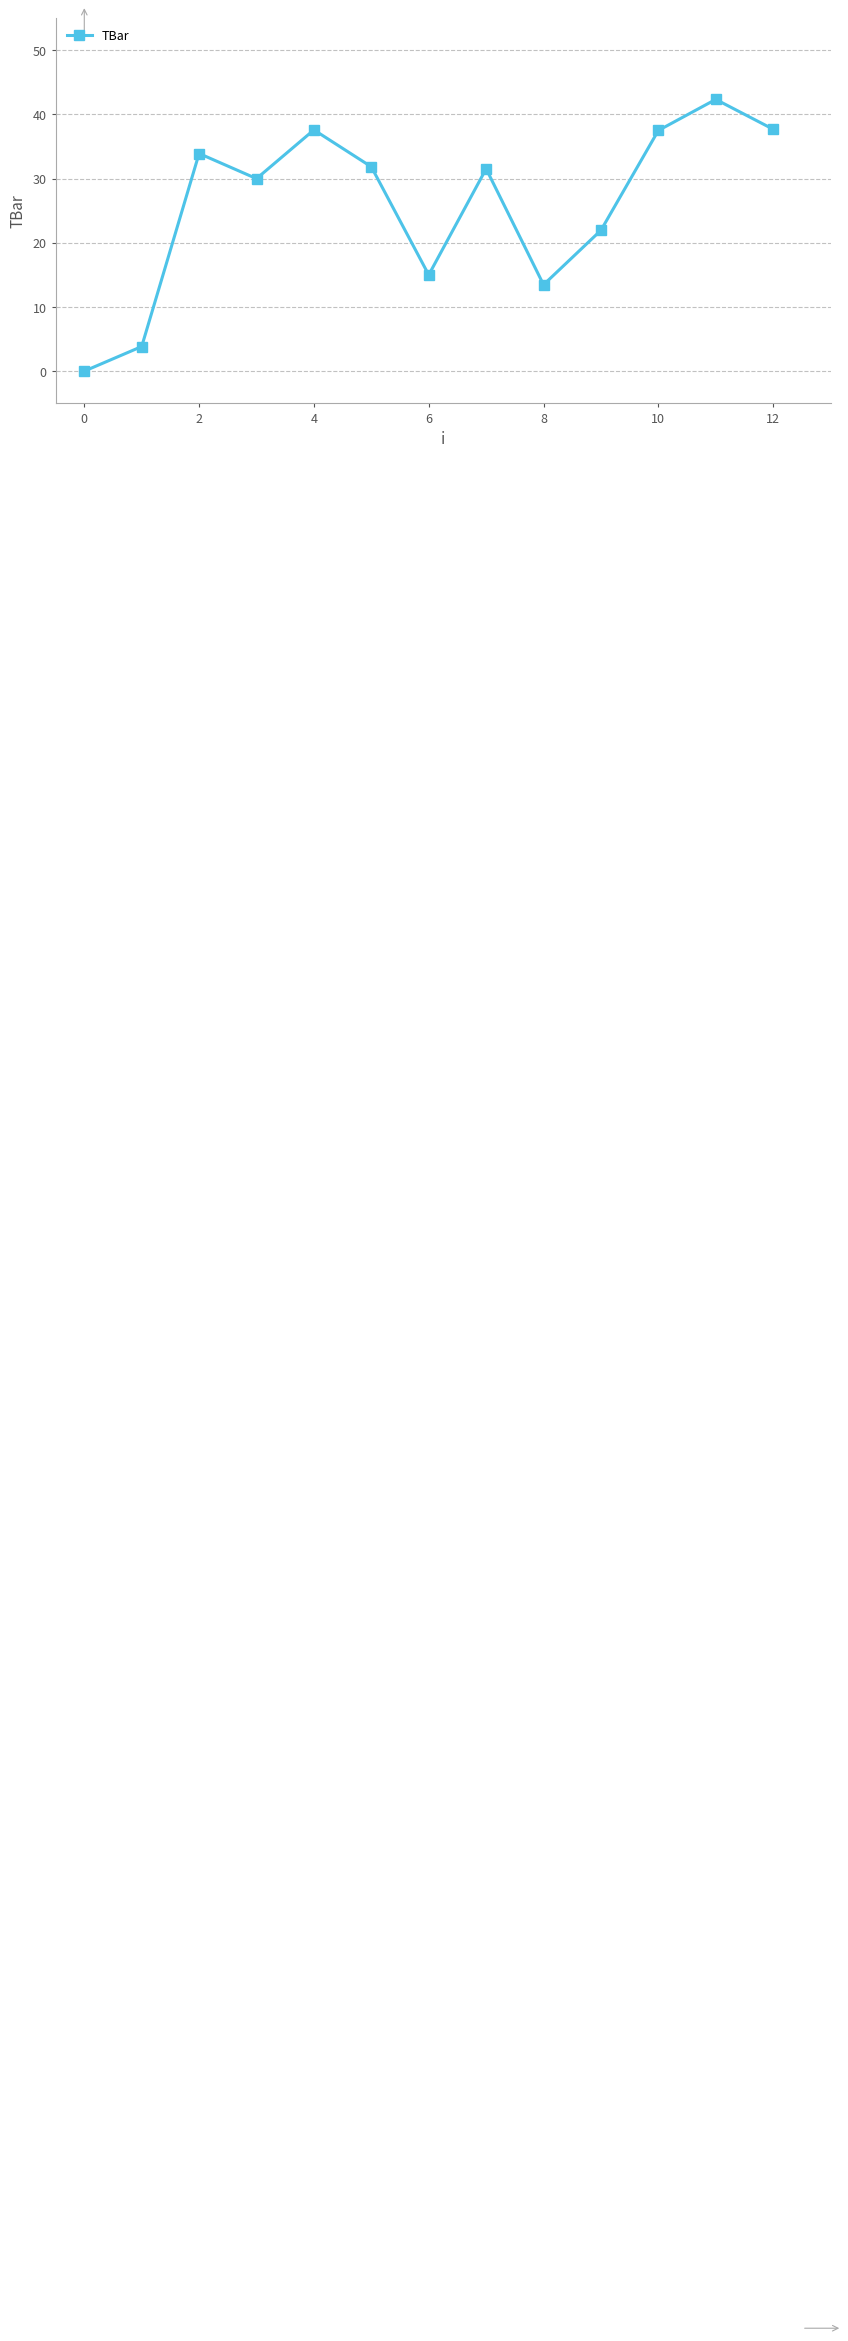

What is the average value?

25.9